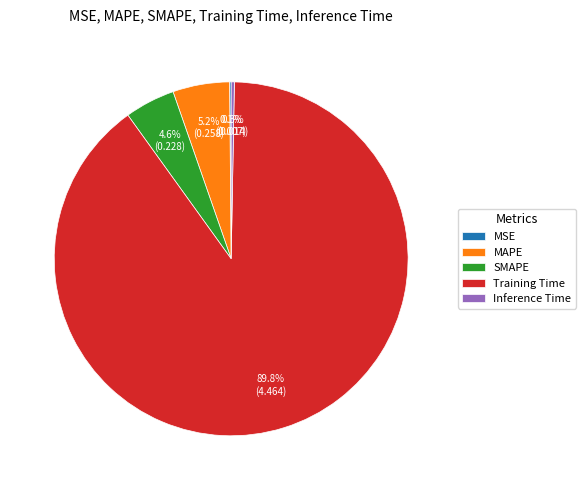

Which slice is the largest?

Training Time